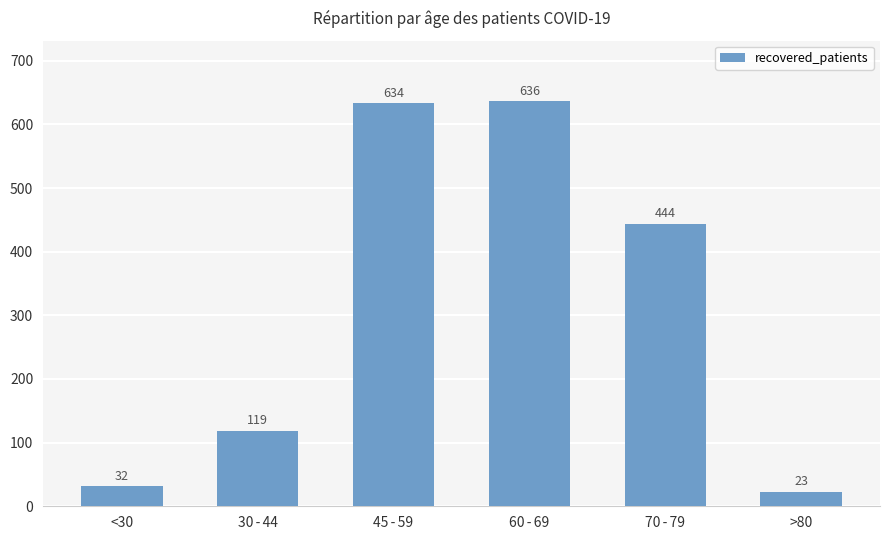

Count the number of data series in this chart.

1